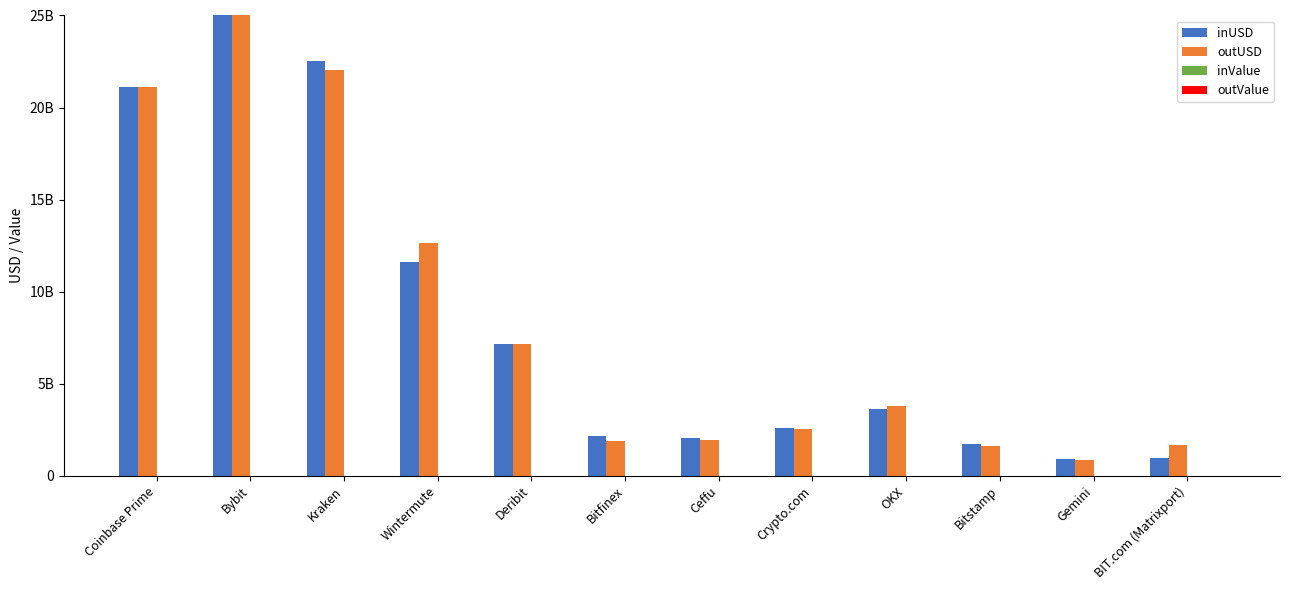

Which series changed the most between Wintermute and Bitfinex?

outUSD